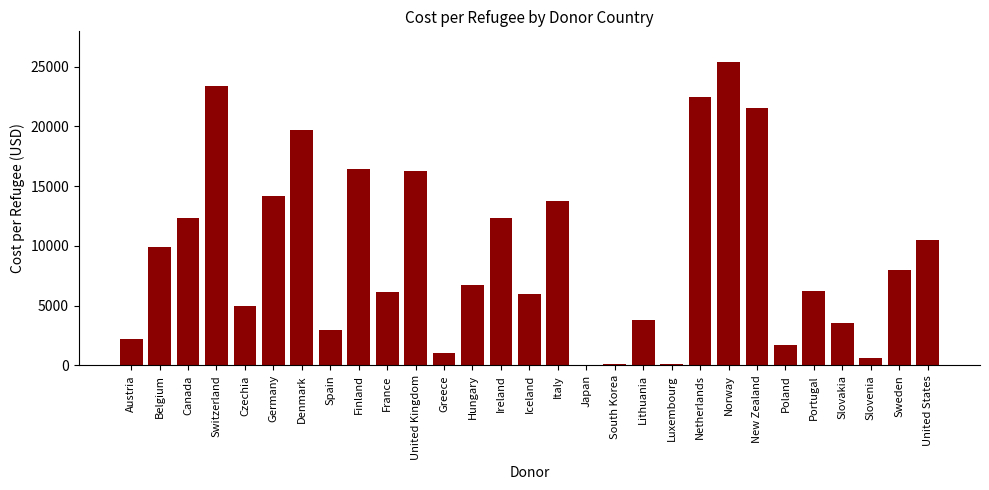

What is the greatest value displayed?

25412.0